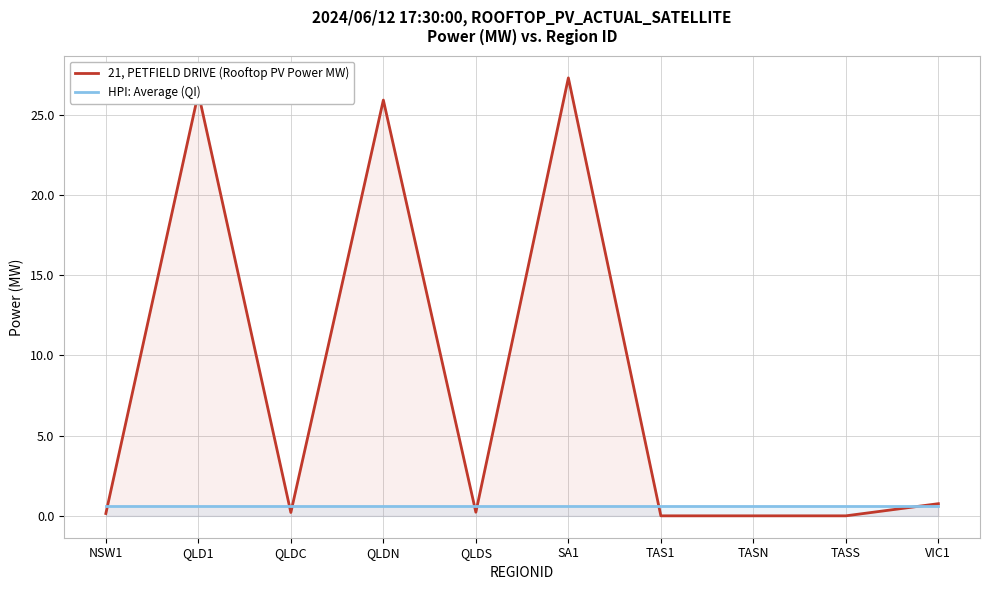

True or false: HPI: Average (QI) and 21, PETFIELD DRIVE (Rooftop PV Power MW) intersect in this chart.

True